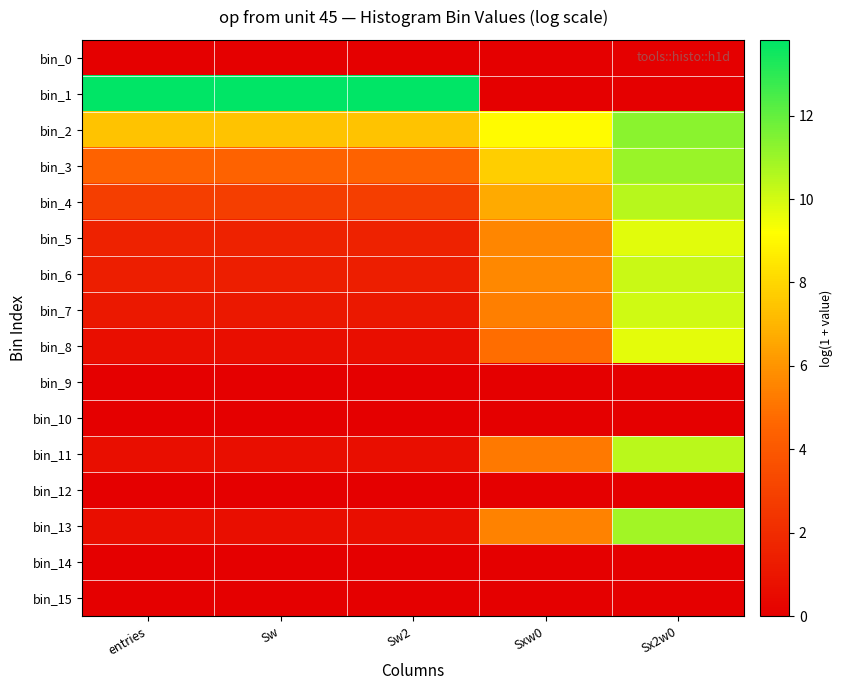

How many data points does each series have?

5